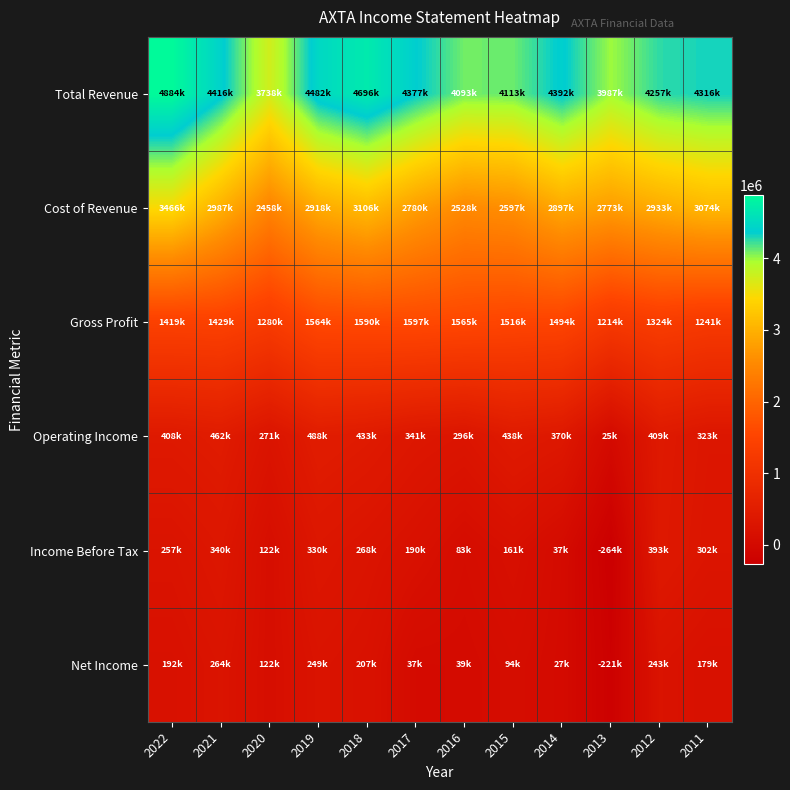

What is the spread (max minus min) of values at 2019?

4233200